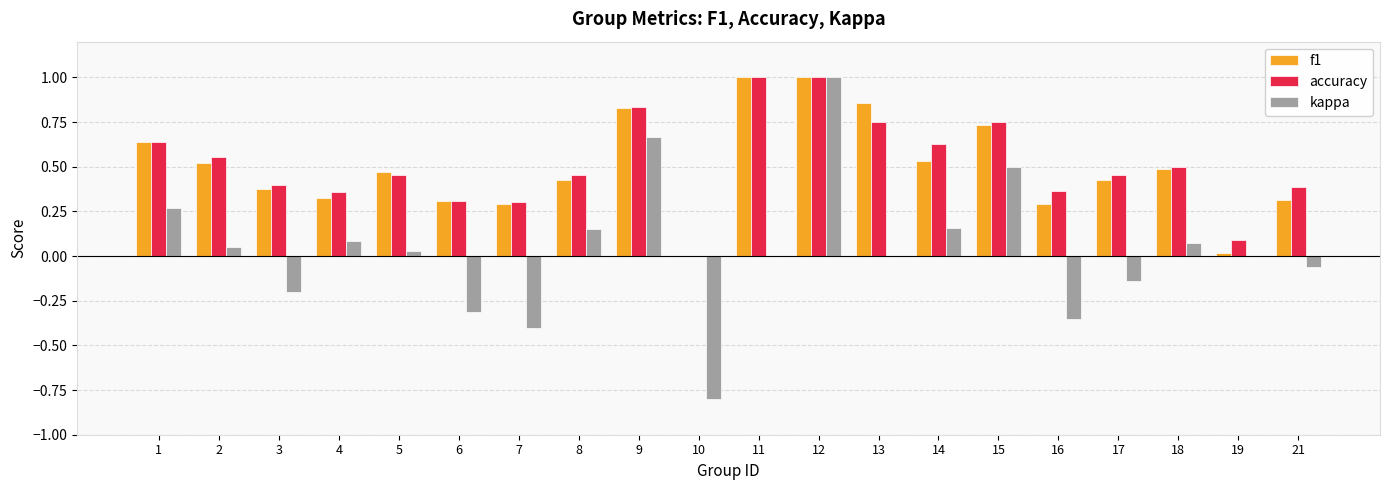

What is the greatest value displayed?

1.0